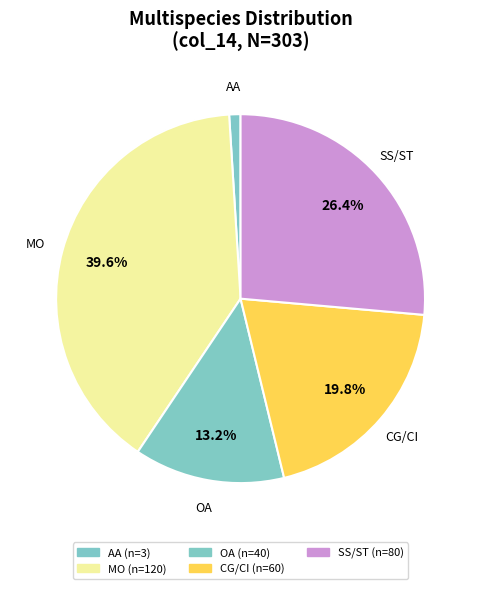

Count the number of slices in the pie.

5